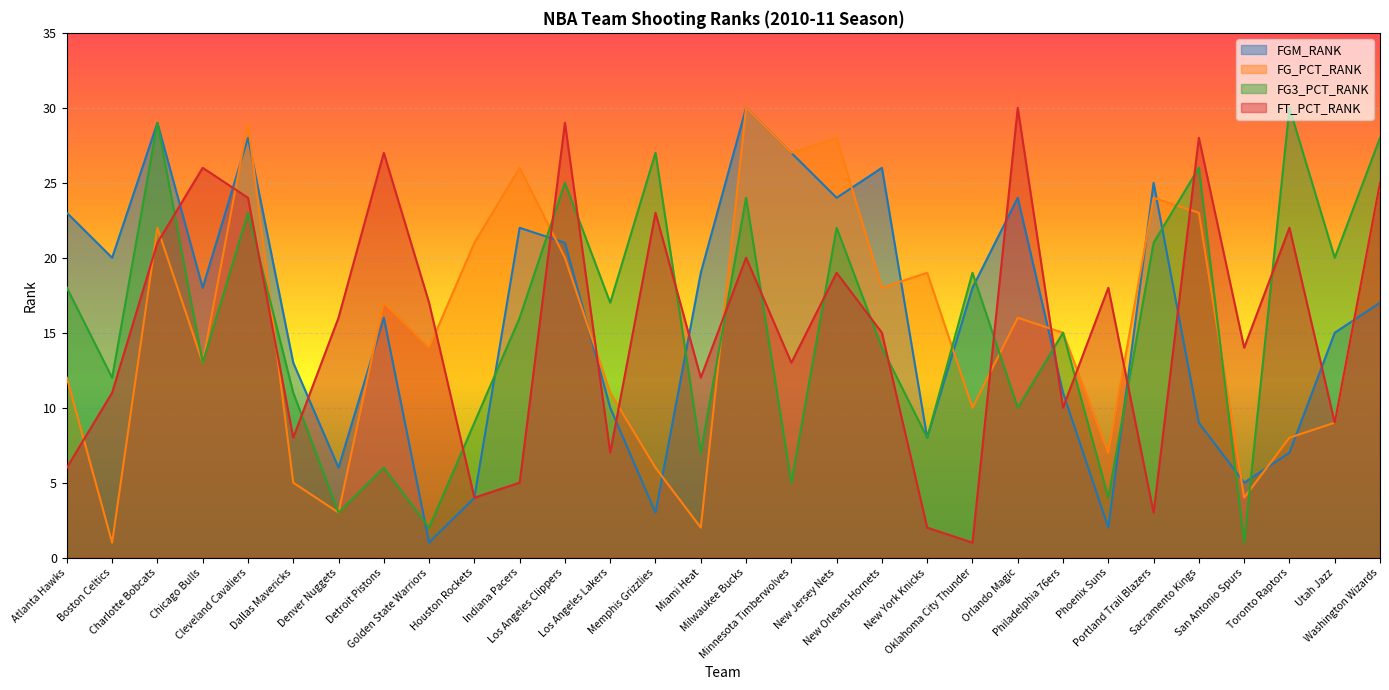

What is the sum of all FG_PCT_RANK values?

465